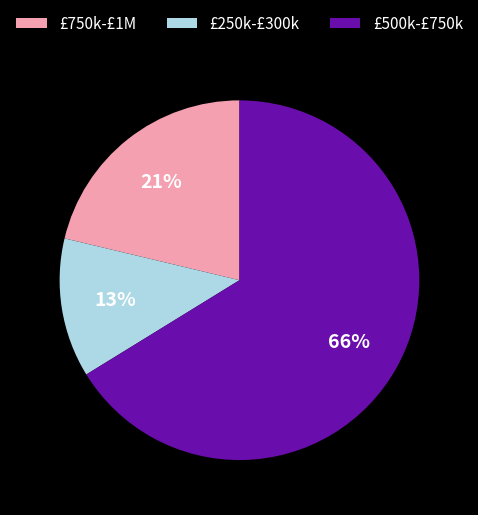

Is there a majority slice in this chart?

Yes